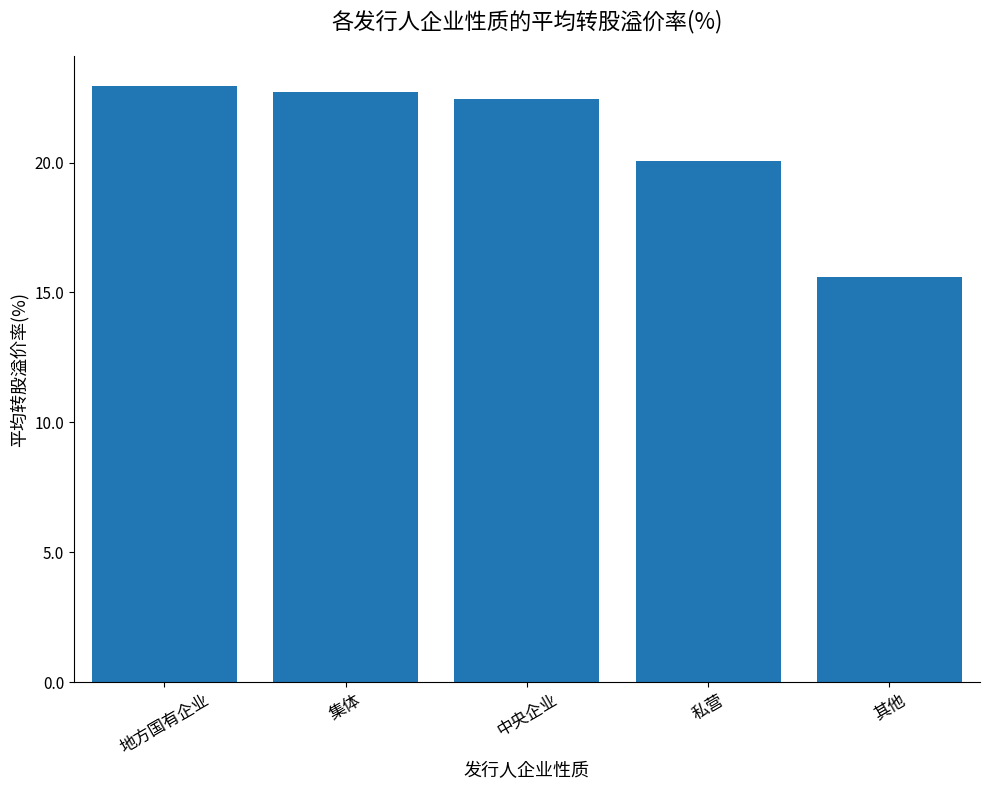

What is the greatest value displayed?

22.9